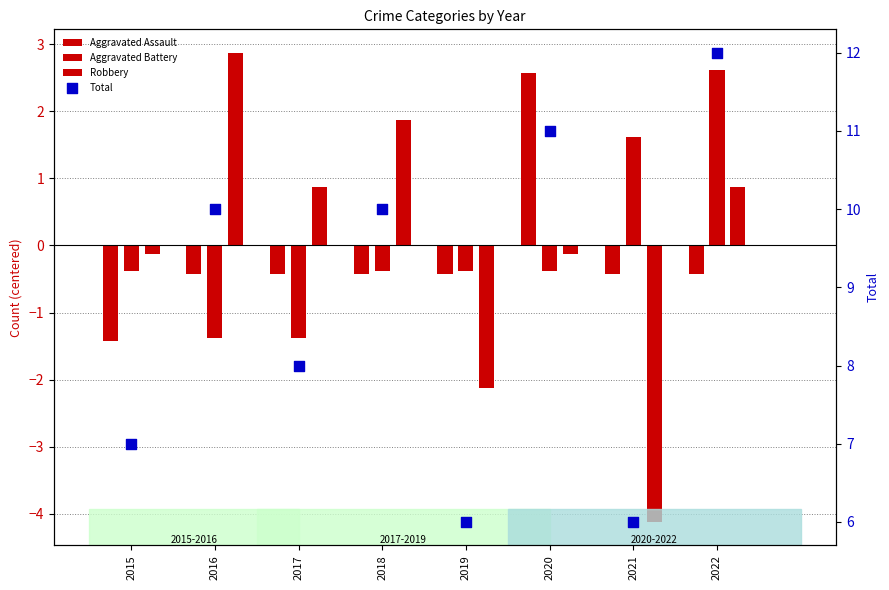

At which category is the sum across all series the highest?

2022